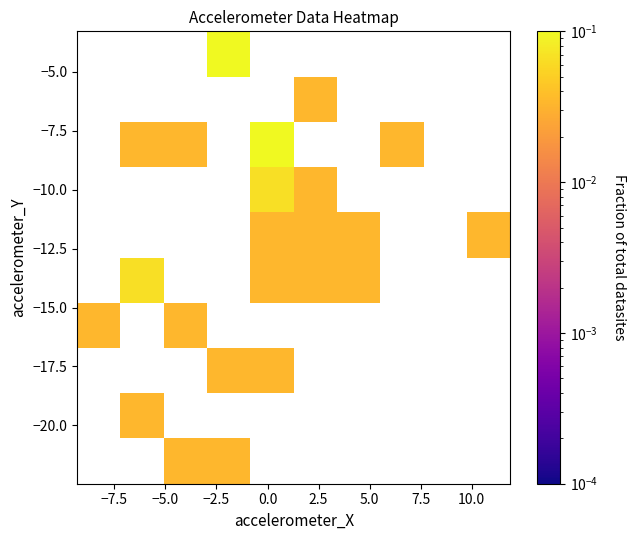

What is the maximum value shown in the chart?

0.1